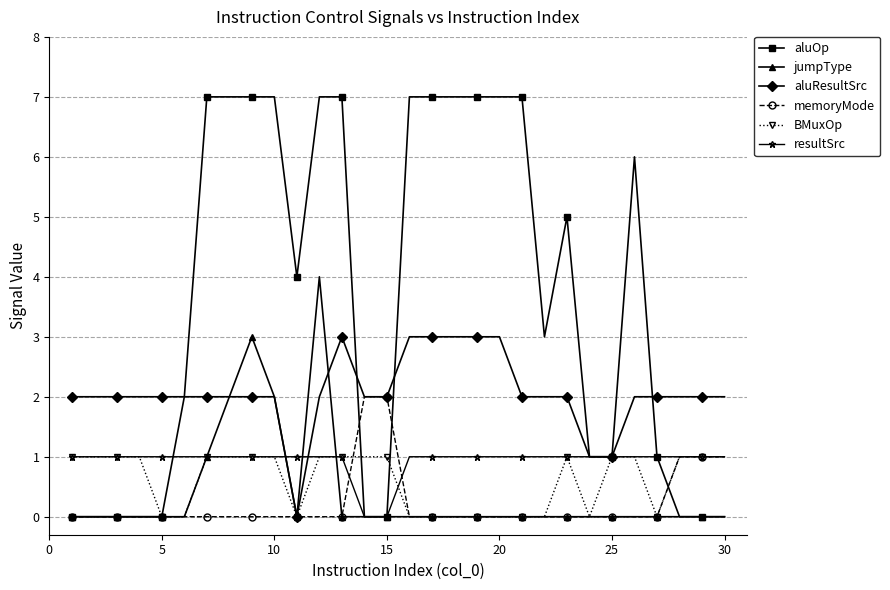

What is the value of the aluResultSrc point at the 30th from the left?

2